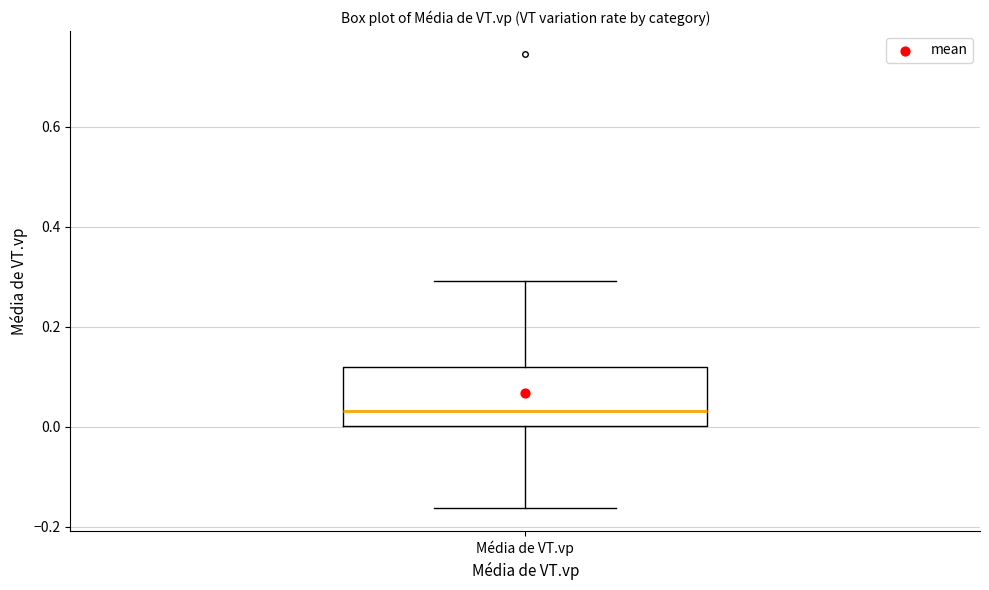

Read this box plot against the y-axis: the position of the median line, the range covered by the box, and the ends of both whiskers. The values are not printed on the chart, so give them approximately, as read against the axis.

median 0.04, box 0.00 to 0.12, whiskers -0.16 to 0.30